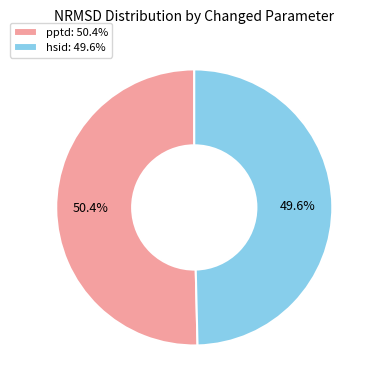

Do pptd and hsid together represent more than half of the pie?

Yes